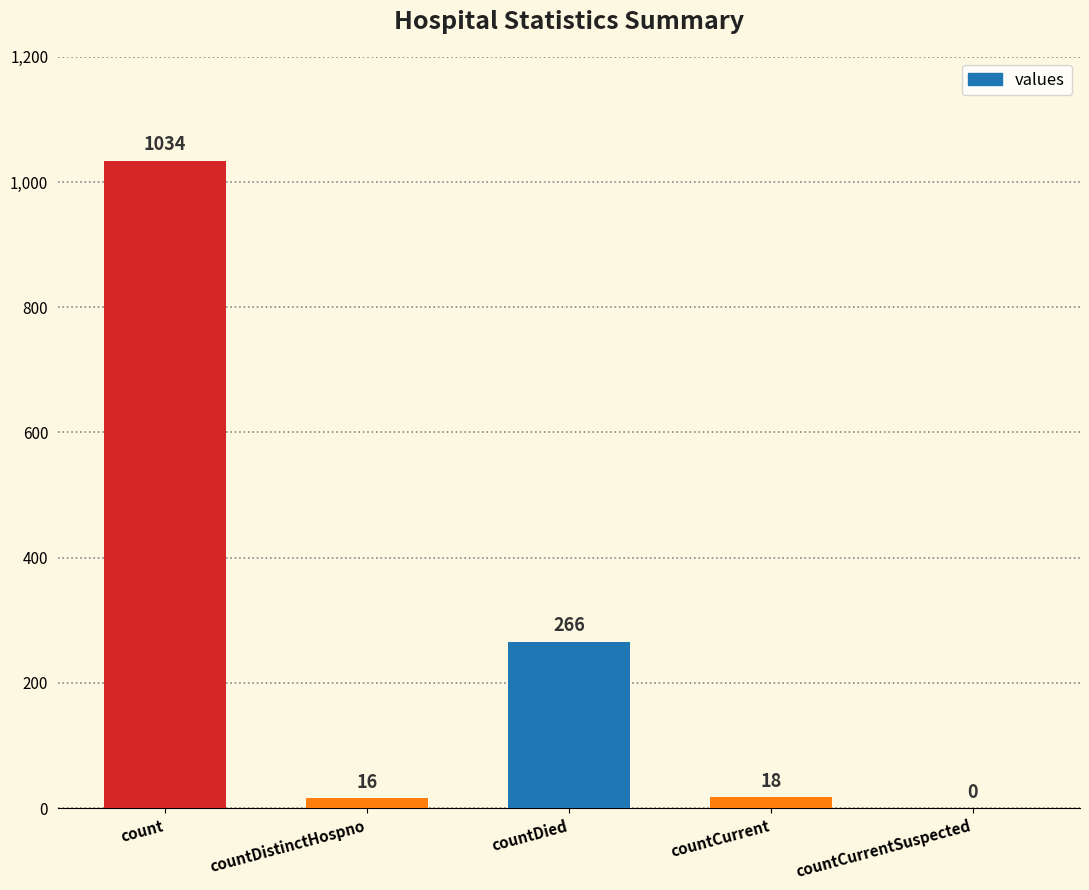

Are the bars horizontal?

No